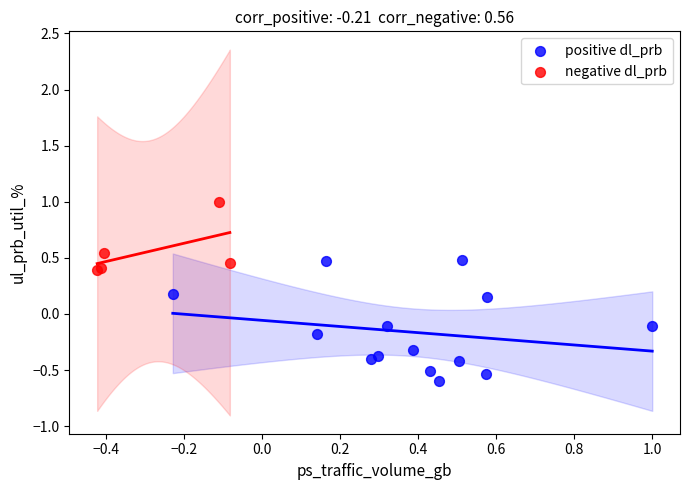

Which series contains the lowest Y value?

positive dl_prb